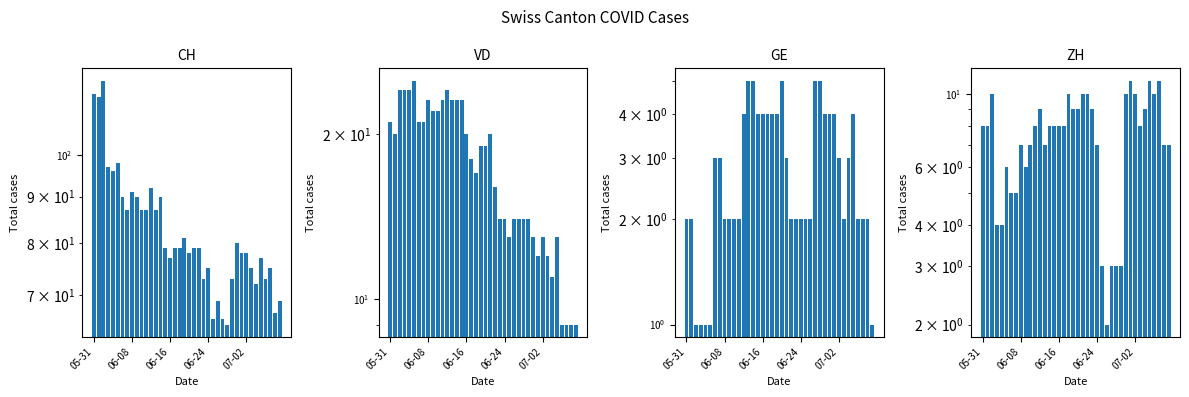

Where is GE nearest to the value 3?

6